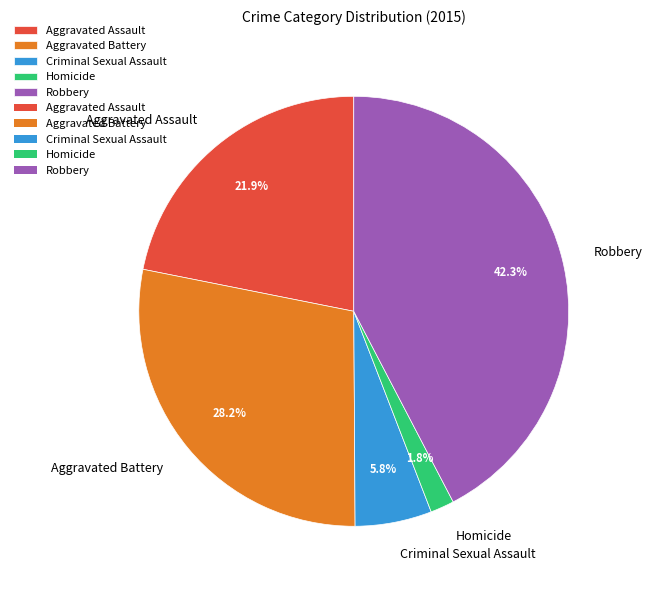

Which category has the smallest portion of the pie?

Homicide